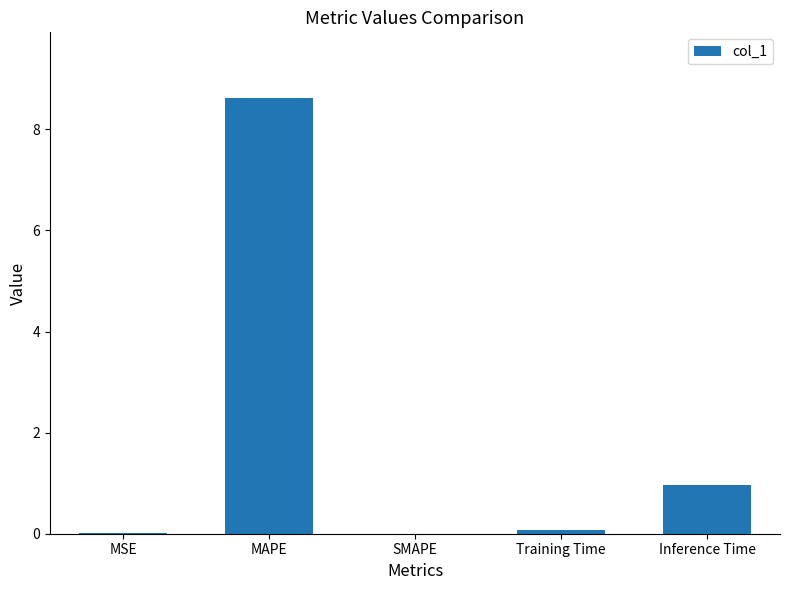

Which has a higher value, Inference Time or SMAPE?

Inference Time